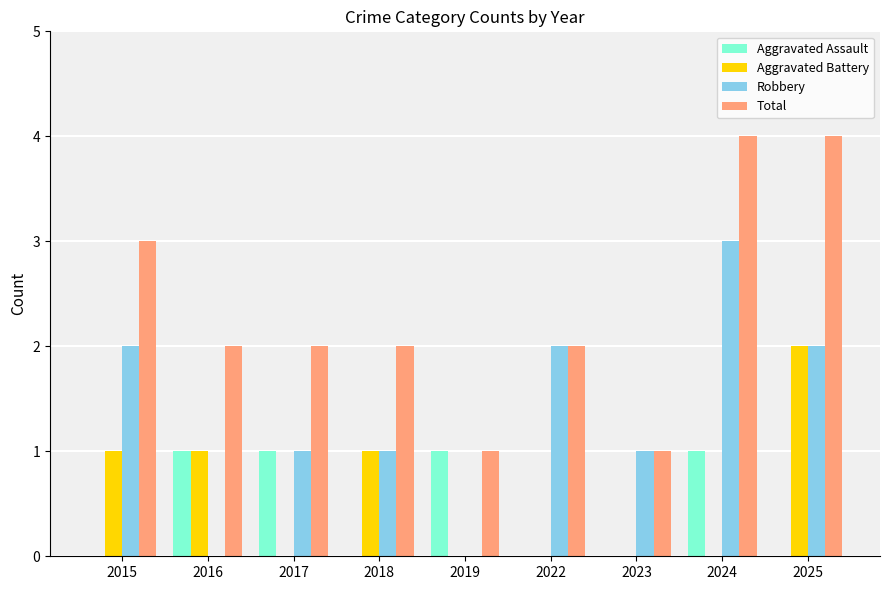

Reading right to left, what are all the values shown in this chart?

Aggravated Assault: 2025=0	2024=1	2023=0	2022=0	2019=1	2018=0	2017=1	2016=1	2015=0
Aggravated Battery: 2025=2	2024=0	2023=0	2022=0	2019=0	2018=1	2017=0	2016=1	2015=1
Robbery: 2025=2	2024=3	2023=1	2022=2	2019=0	2018=1	2017=1	2016=0	2015=2
Total: 2025=4	2024=4	2023=1	2022=2	2019=1	2018=2	2017=2	2016=2	2015=3